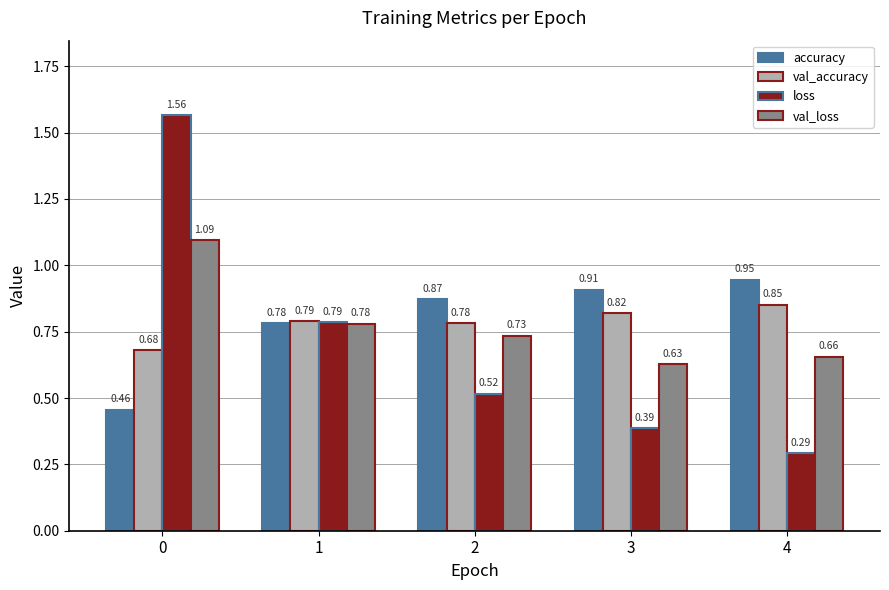

Count the number of categories in the chart.

5